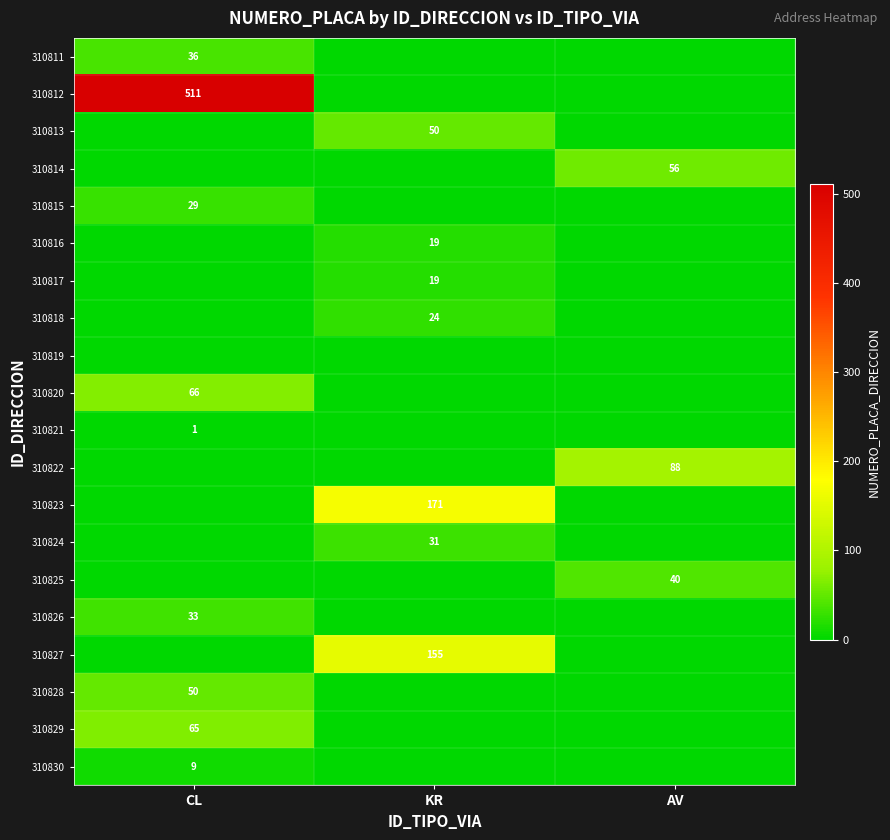

The 310814 series shows 56 at AV. True or false?

True